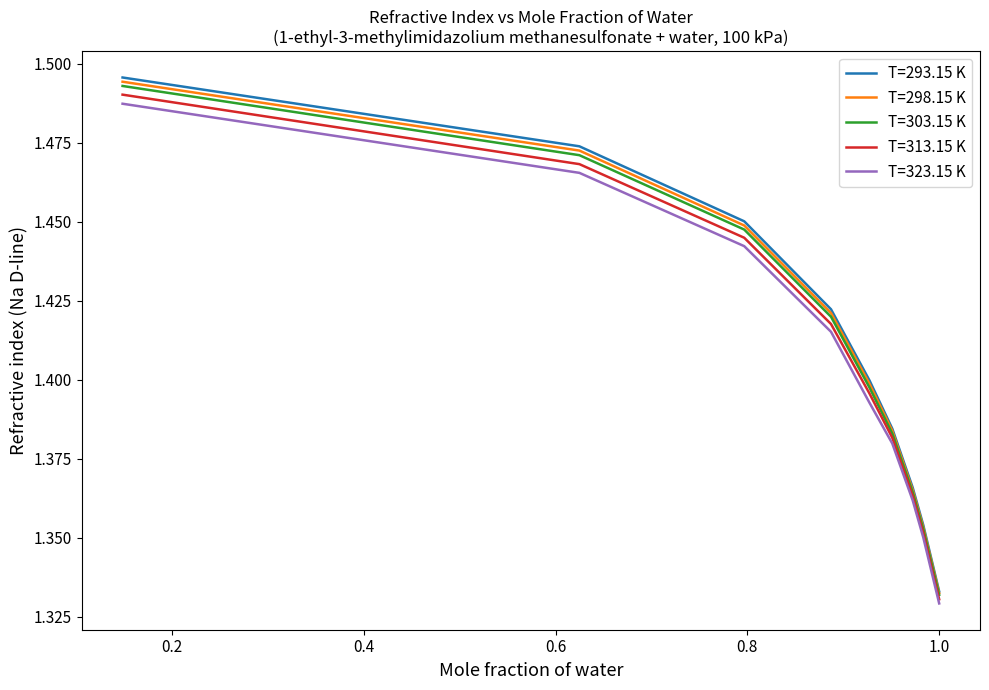

True or false: T=303.15 K has more than 2 interior local peaks.

False